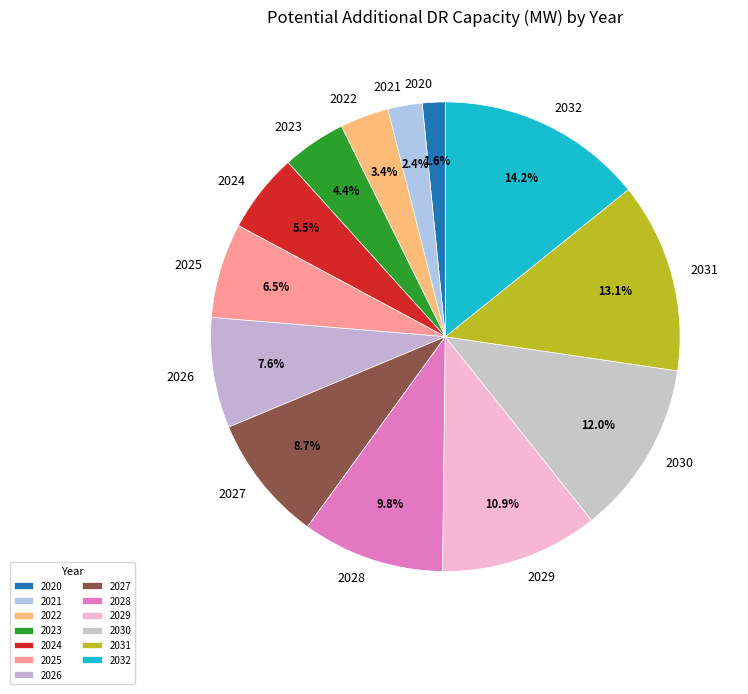

Between 2024 and 2025, which is larger?

2025